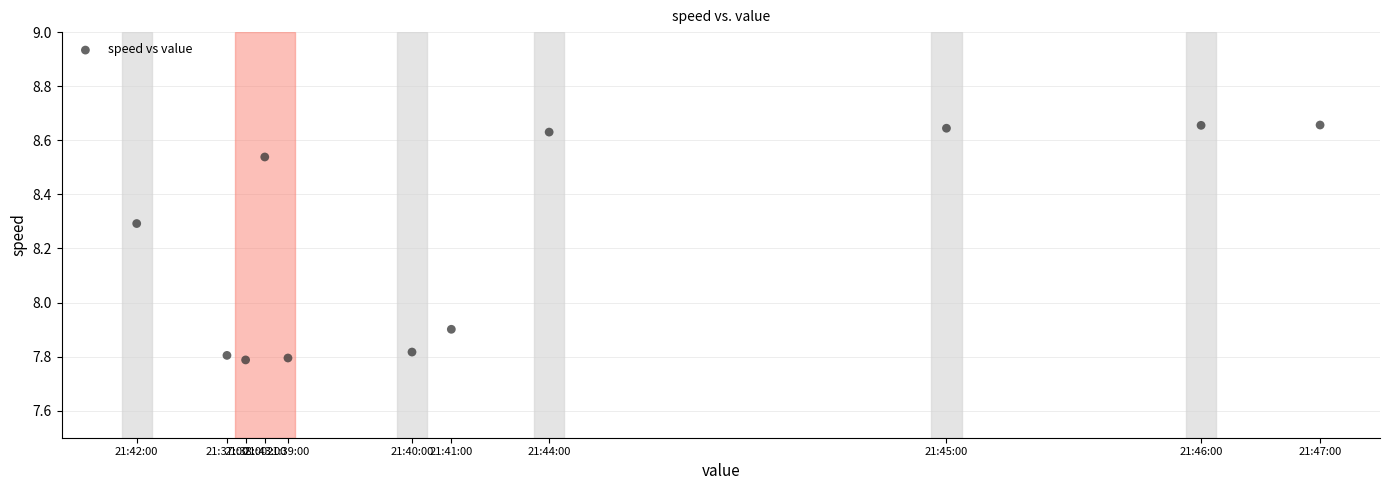

What is the average Y value?

8.2